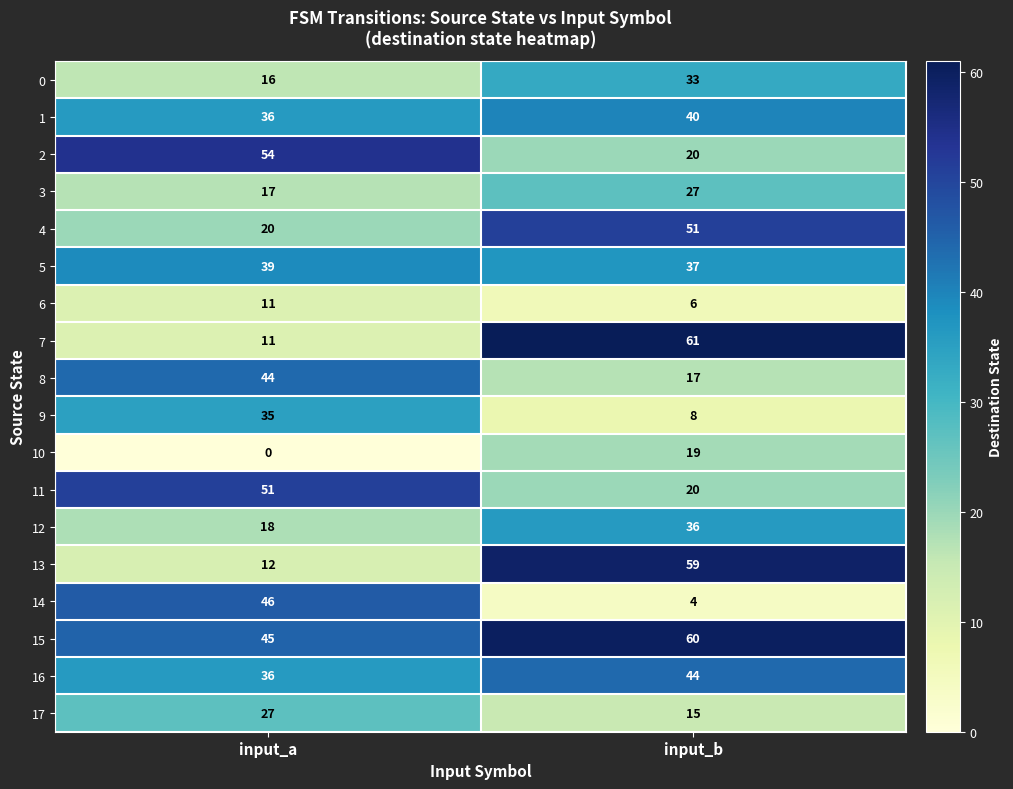

At which category does the chart reach its minimum across all series?

input_a